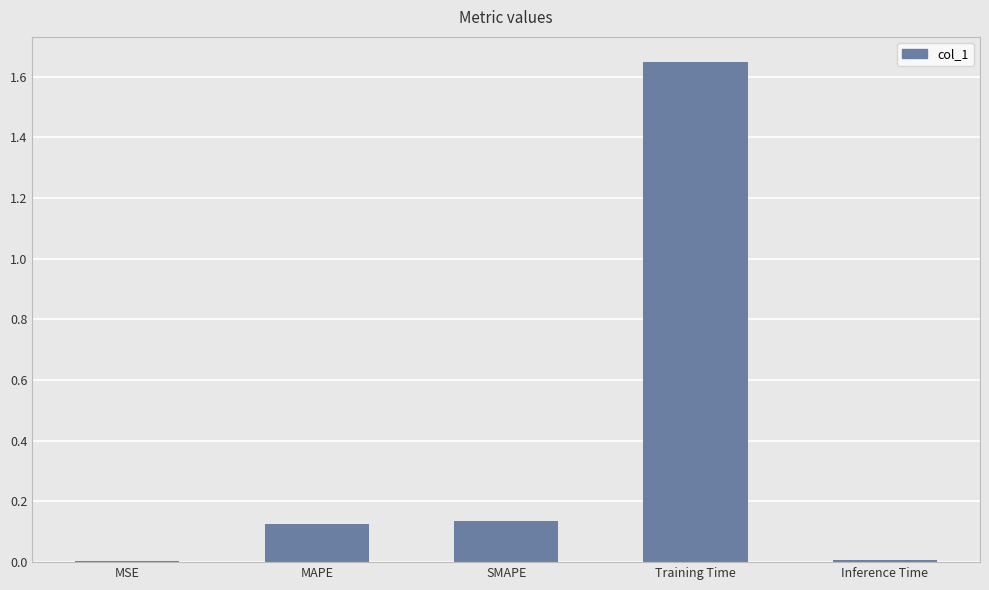

True or false: the data shows 0.0 at MSE.

True